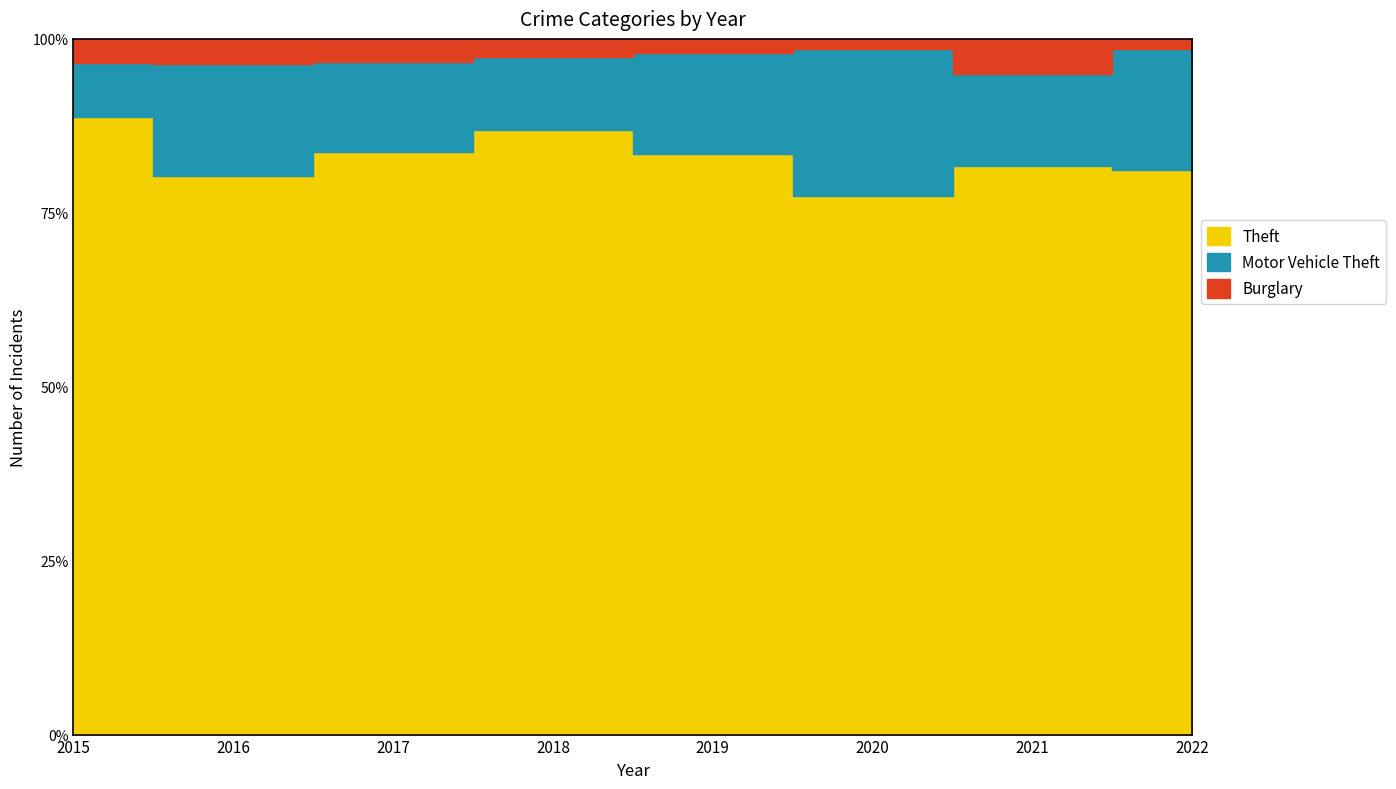

At which category does Theft reach its first local peak?

2018